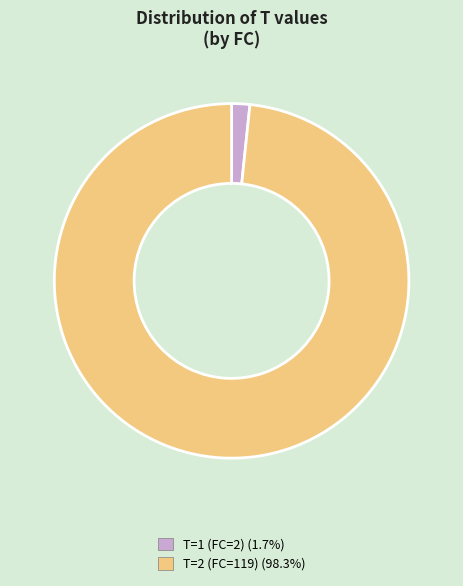

Is there any slice that represents more than half of the pie?

Yes